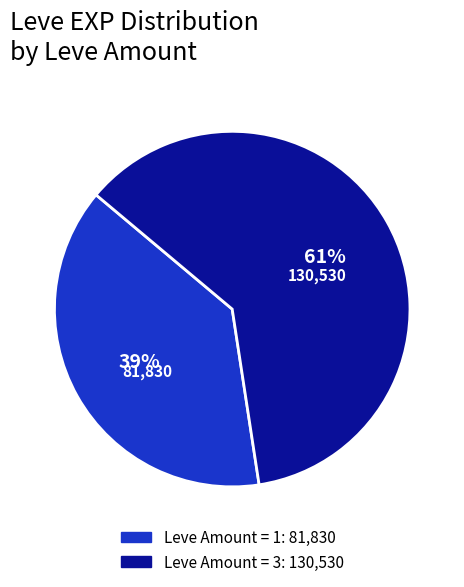

To the nearest percent, what is the average slice percentage?

50%